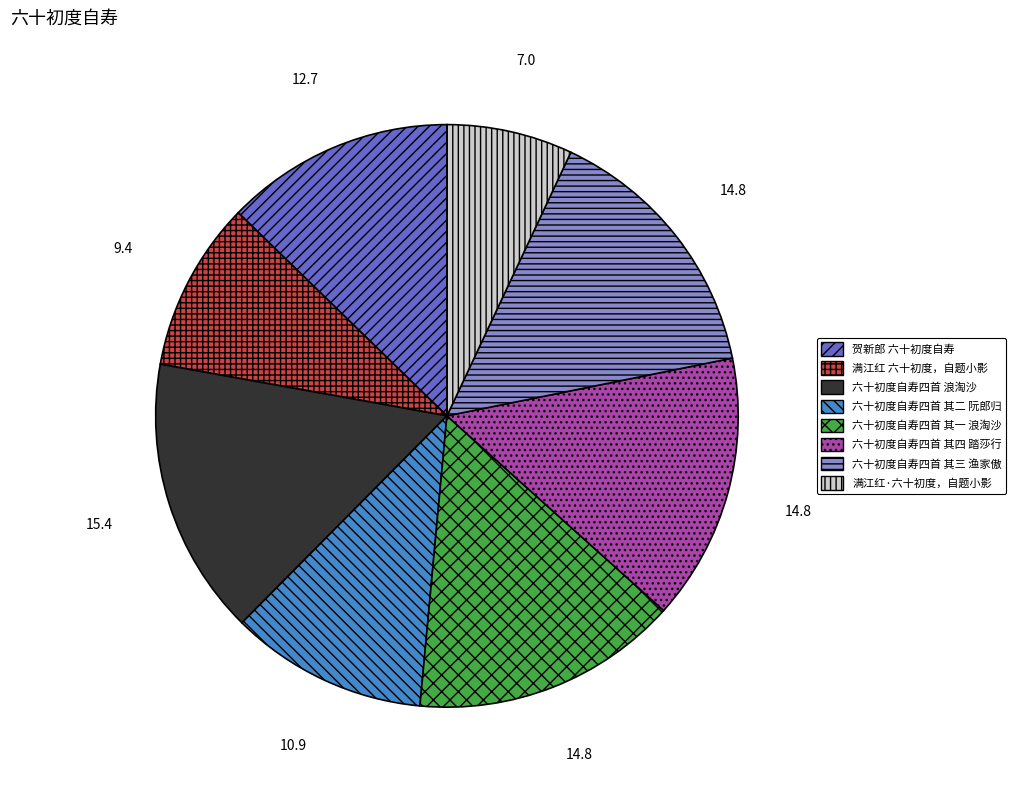

How many segments does this pie chart have?

8